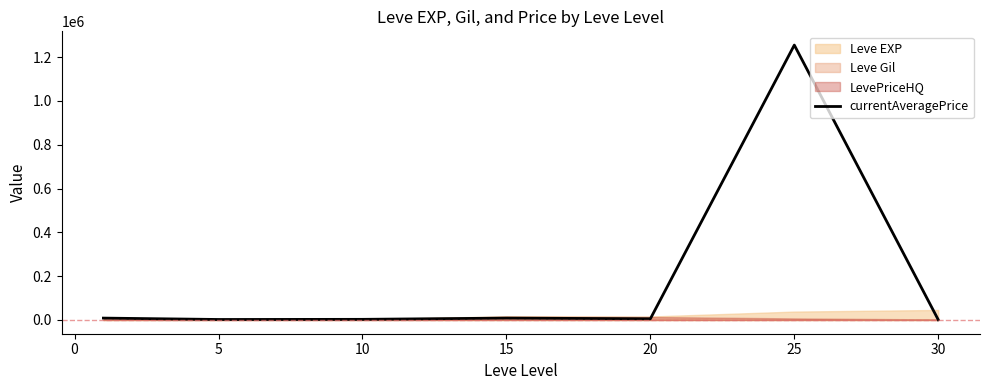

What is the maximum value for currentAveragePrice?

1255238.3